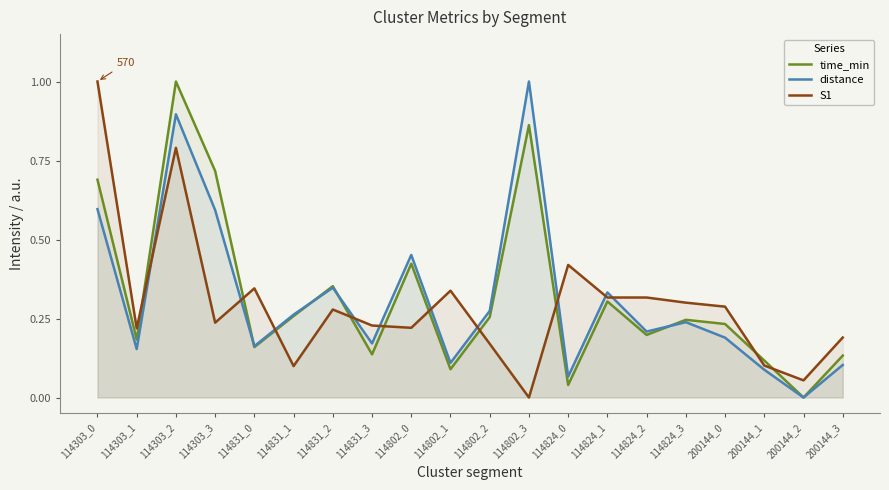

In distance, how many points are lower than both neighbors (excluding endpoints)?

7